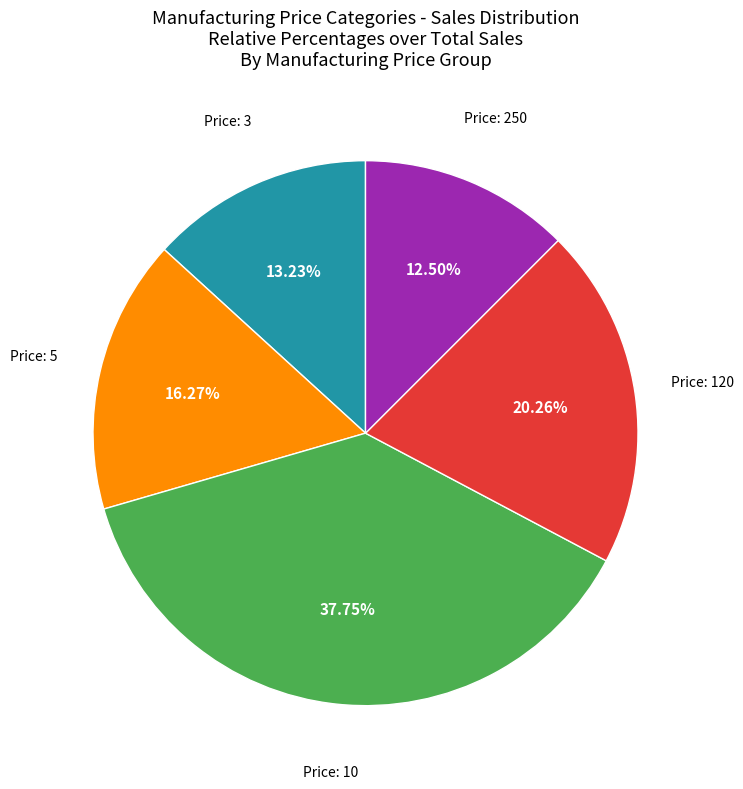

Does any single category account for the majority?

No